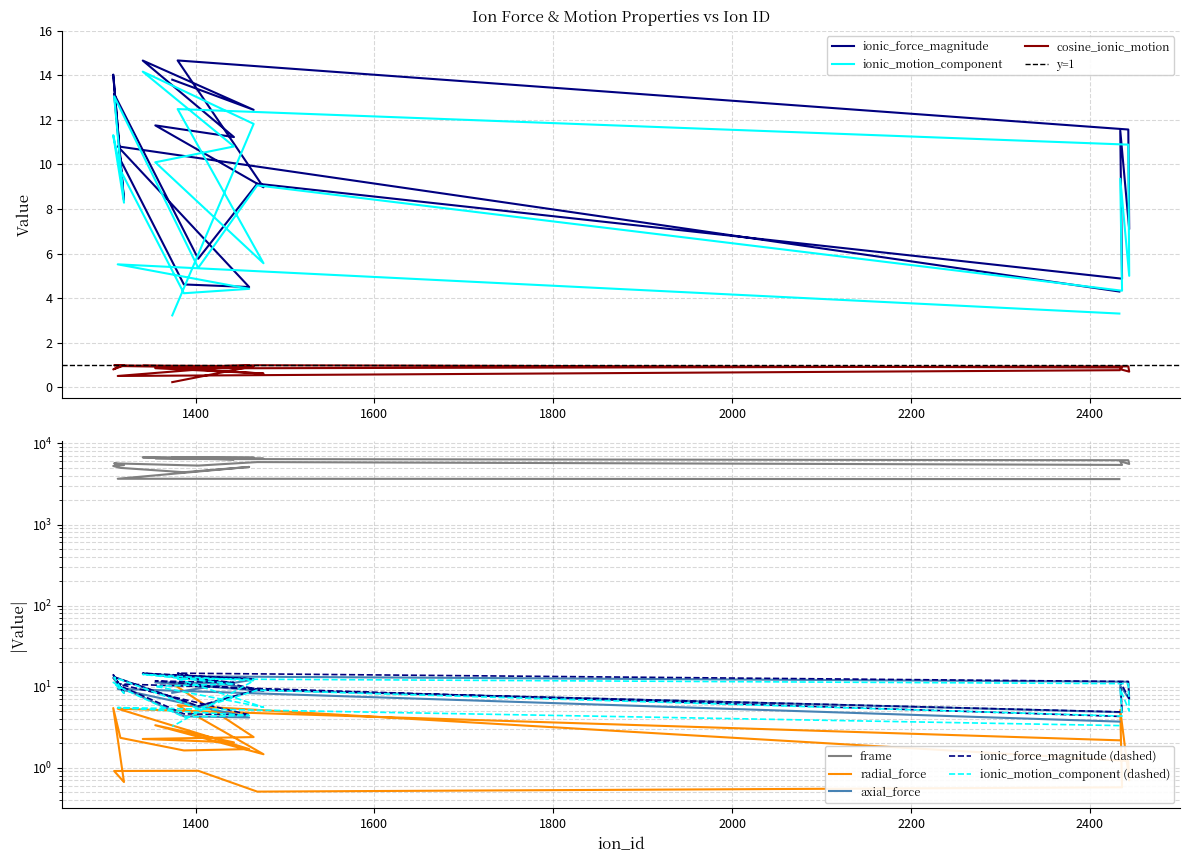

List the series in order of their peak value, highest first.

frame, ionic_force_magnitude, axial_force, ionic_motion_component, radial_force, cosine_ionic_motion